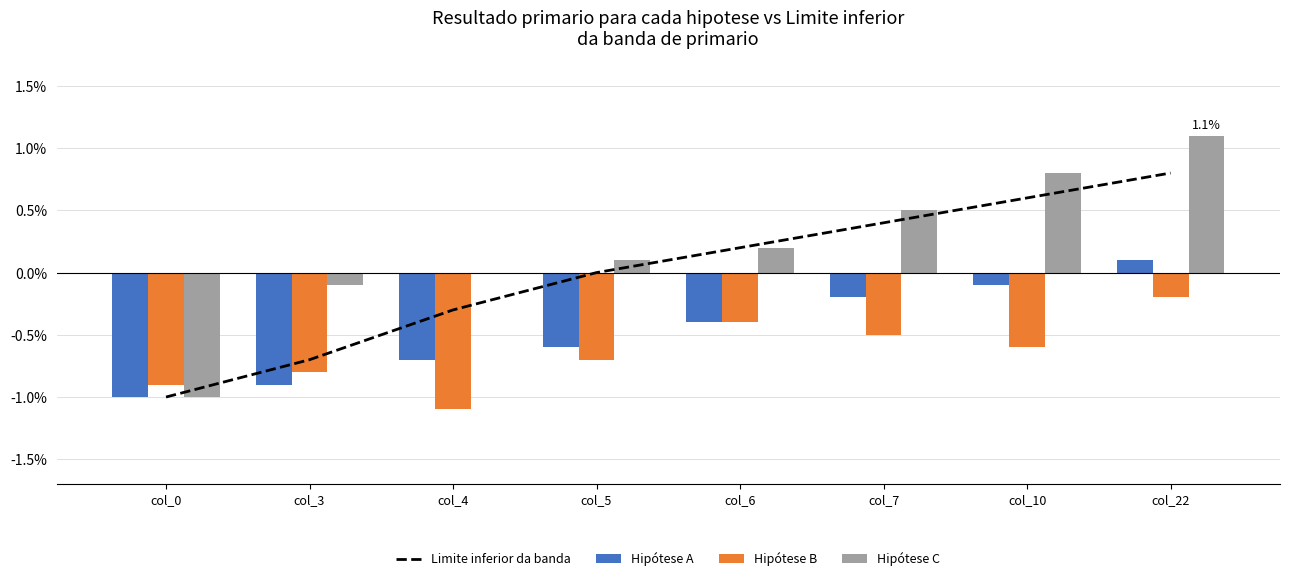

Rank the series at col_0 from lowest to highest value.

Limite inferior da banda, Hipótese A, Hipótese C, Hipótese B